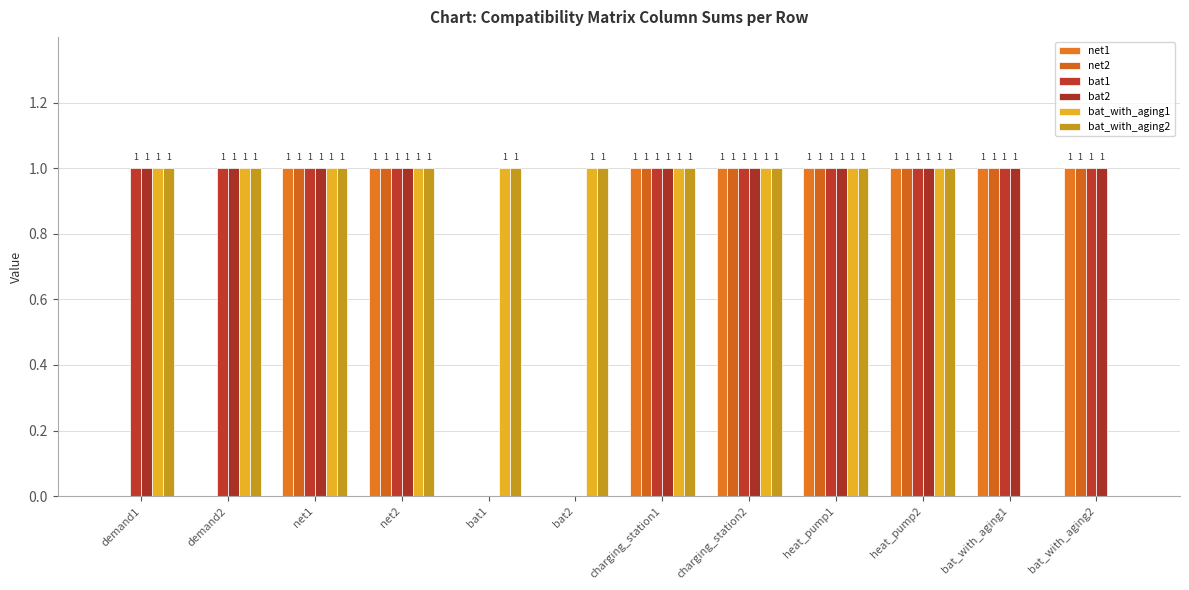

At which label is net1 closest to 0?

demand1